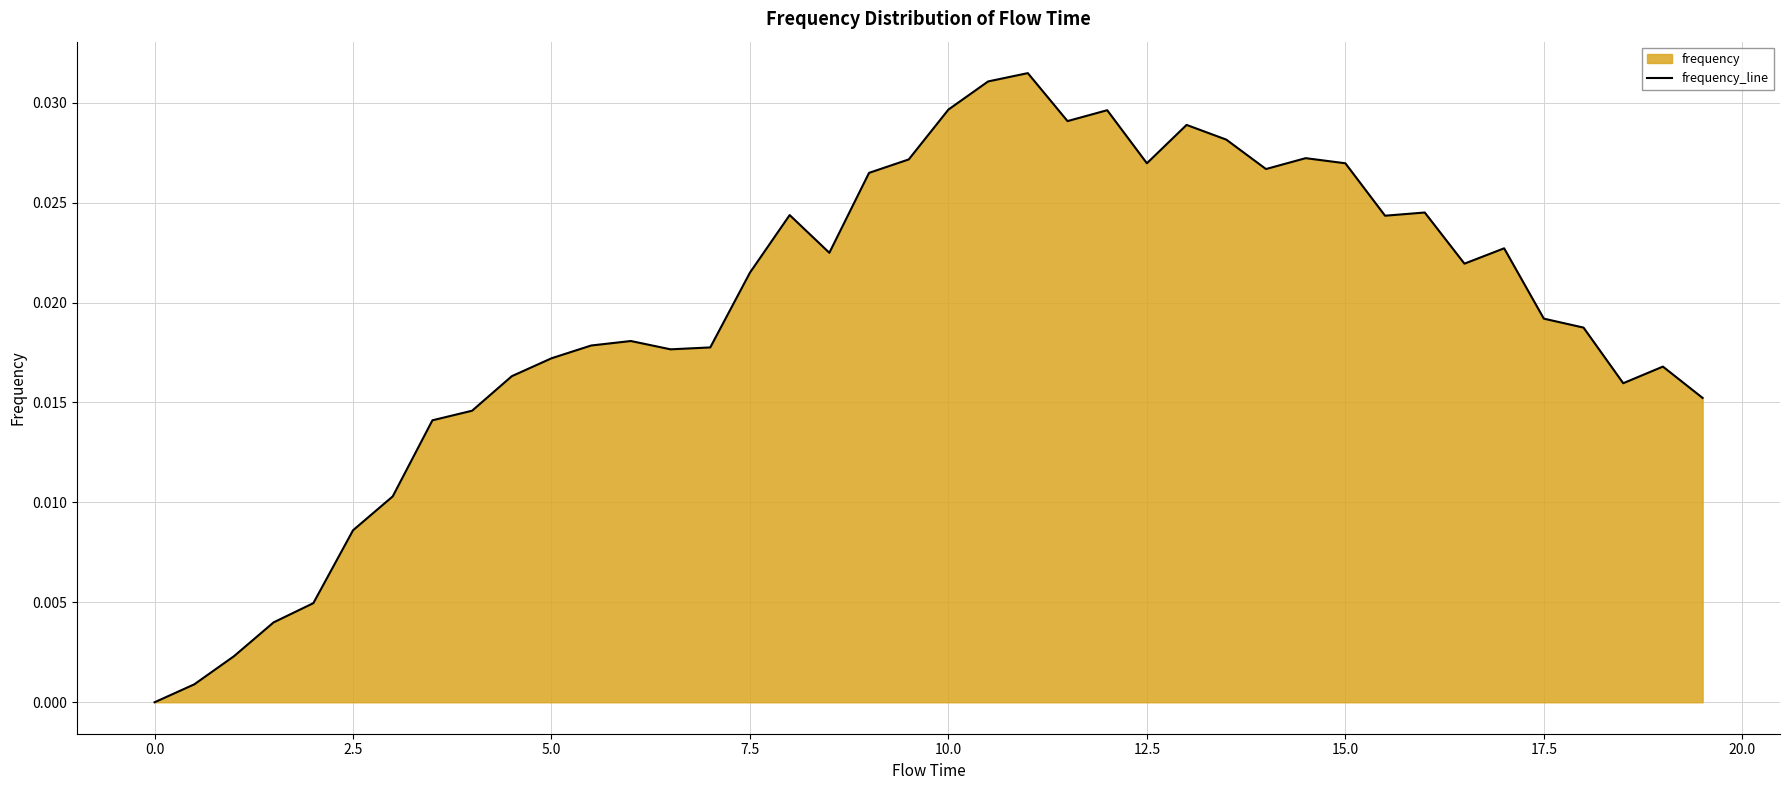

Is it true that the value at 0.0 is 0.0?

True